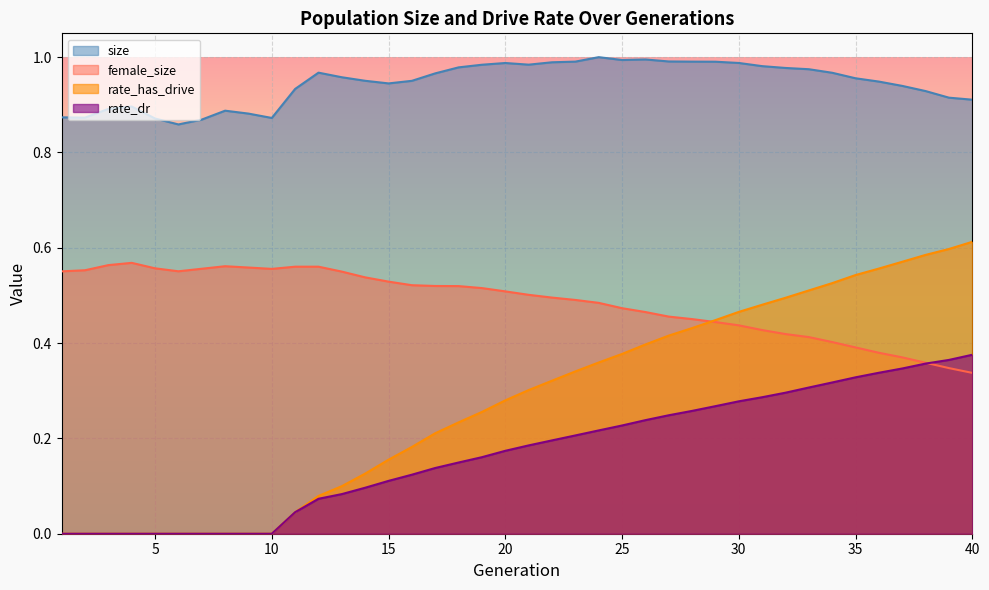

Reading left to right, extract all data points from this chart.

size: 0.9	0.9	0.9	0.9	0.9	0.9	0.9	0.9	0.9	0.9	0.9	1.0	1.0	1.0	0.9	1.0	1.0	1.0	1.0	1.0	1.0	1.0	1.0	1.0	1.0	1.0	1.0	1.0	1.0	1.0	1.0	1.0	1.0	1.0	1.0	0.9	0.9	0.9	0.9	0.9
female_size: 0.6	0.6	0.6	0.6	0.6	0.6	0.6	0.6	0.6	0.6	0.6	0.6	0.5	0.5	0.5	0.5	0.5	0.5	0.5	0.5	0.5	0.5	0.5	0.5	0.5	0.5	0.5	0.5	0.4	0.4	0.4	0.4	0.4	0.4	0.4	0.4	0.4	0.4	0.3	0.3
rate_dr: 0.0	0.0	0.0	0.0	0.0	0.0	0.0	0.0	0.0	0.0	0.0	0.1	0.1	0.1	0.1	0.1	0.1	0.1	0.2	0.2	0.2	0.2	0.2	0.2	0.2	0.2	0.2	0.3	0.3	0.3	0.3	0.3	0.3	0.3	0.3	0.3	0.3	0.4	0.4	0.4
rate_has_drive: 0.0	0.0	0.0	0.0	0.0	0.0	0.0	0.0	0.0	0.0	0.0	0.1	0.1	0.1	0.2	0.2	0.2	0.2	0.3	0.3	0.3	0.3	0.3	0.4	0.4	0.4	0.4	0.4	0.4	0.5	0.5	0.5	0.5	0.5	0.5	0.6	0.6	0.6	0.6	0.6